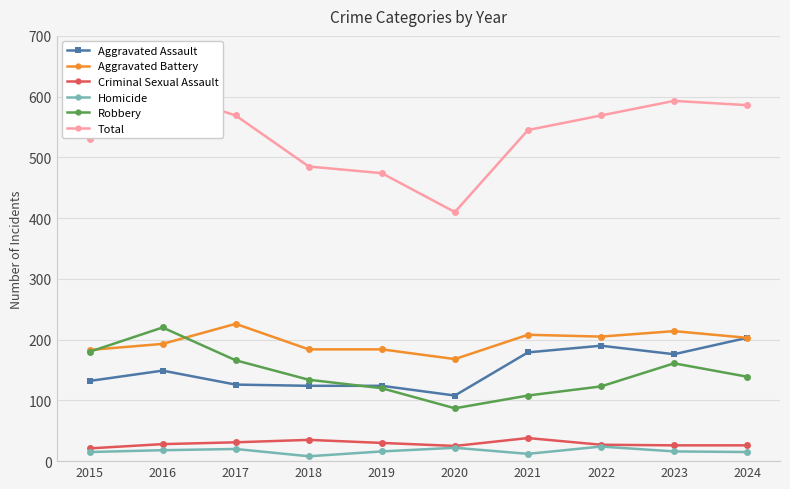

True or false: Criminal Sexual Assault has a value of 9 at 2018.

False